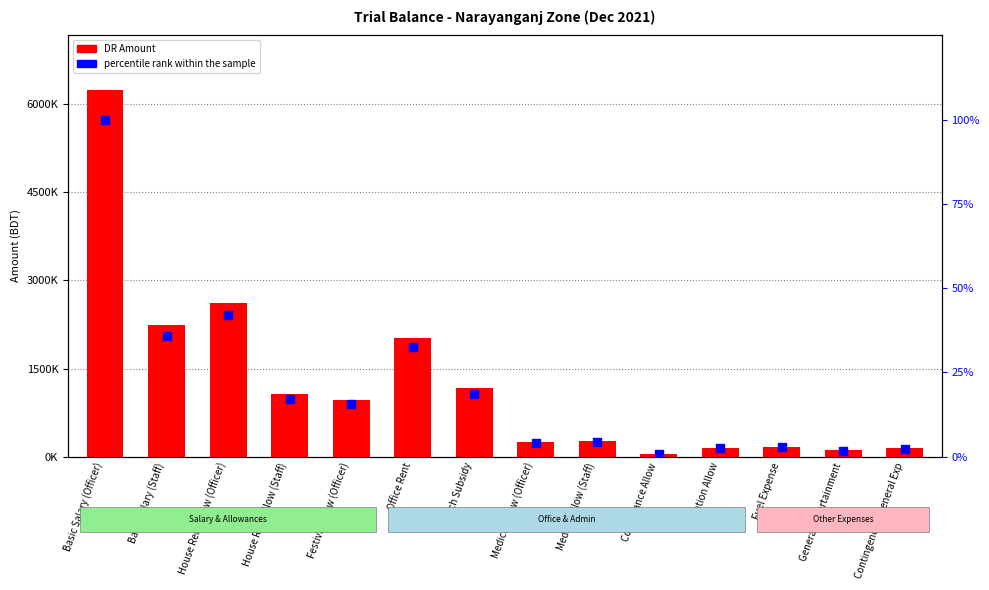

What are all the series names shown in the legend?

DR Amount, percentile rank within the sample